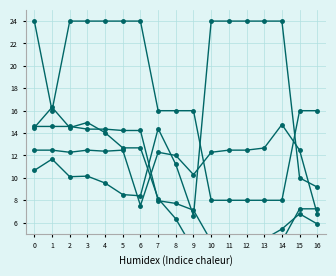

At which category does Series6 reach its first local peak?

3